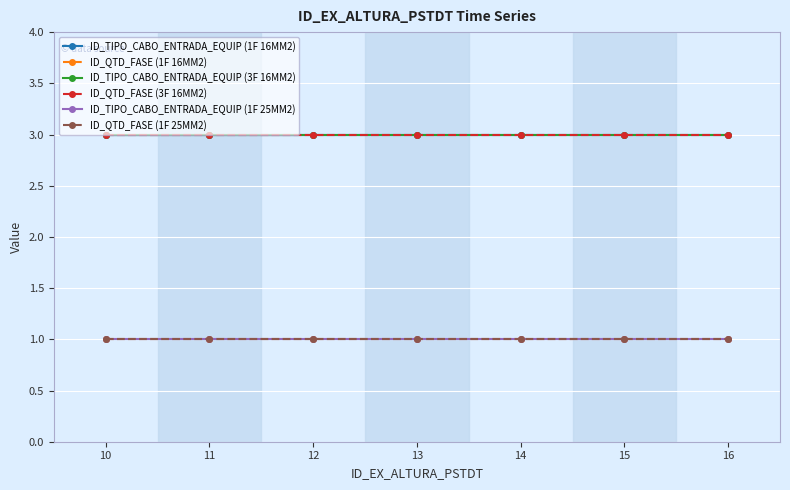

Rank the categories by ID_QTD_FASE (3F 16MM2) value from lowest to highest.

10, 11, 12, 13, 14, 15, 16